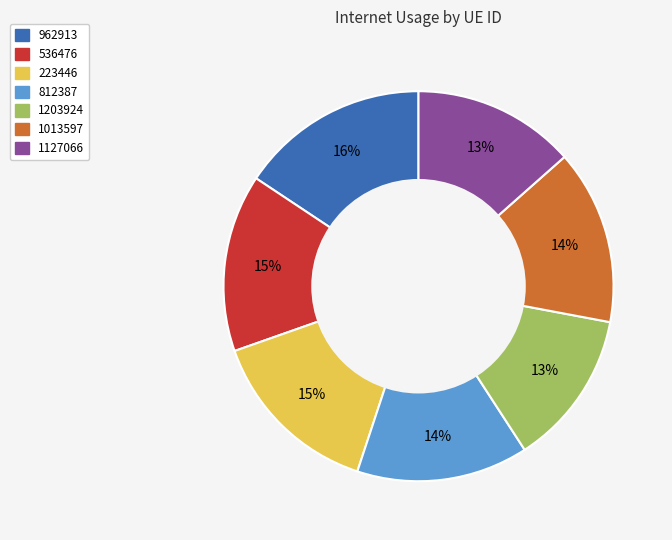

How many segments does this pie chart have?

7